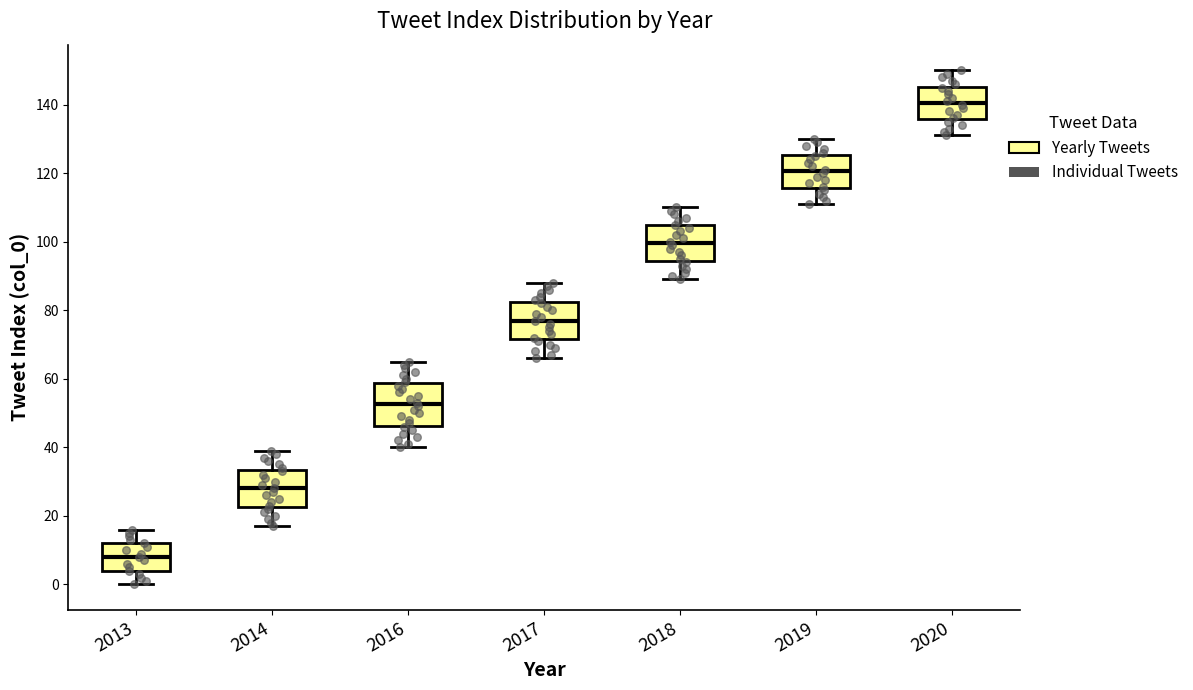

Reading left to right, read every box against the y-axis: the position of its median line, the range the box covers, and the ends of its whiskers. The values are not printed on the chart, so give them approximately, as read against the axis.

2013: median 8, box 4 to 12, whiskers 0 to 16
2014: median 28, box 22 to 34, whiskers 18 to 40
2016: median 52, box 46 to 58, whiskers 40 to 66
2017: median 78, box 72 to 82, whiskers 66 to 88
2018: median 100, box 94 to 104, whiskers 90 to 110
2019: median 120, box 116 to 126, whiskers 112 to 130
2020: median 140, box 136 to 146, whiskers 132 to 150